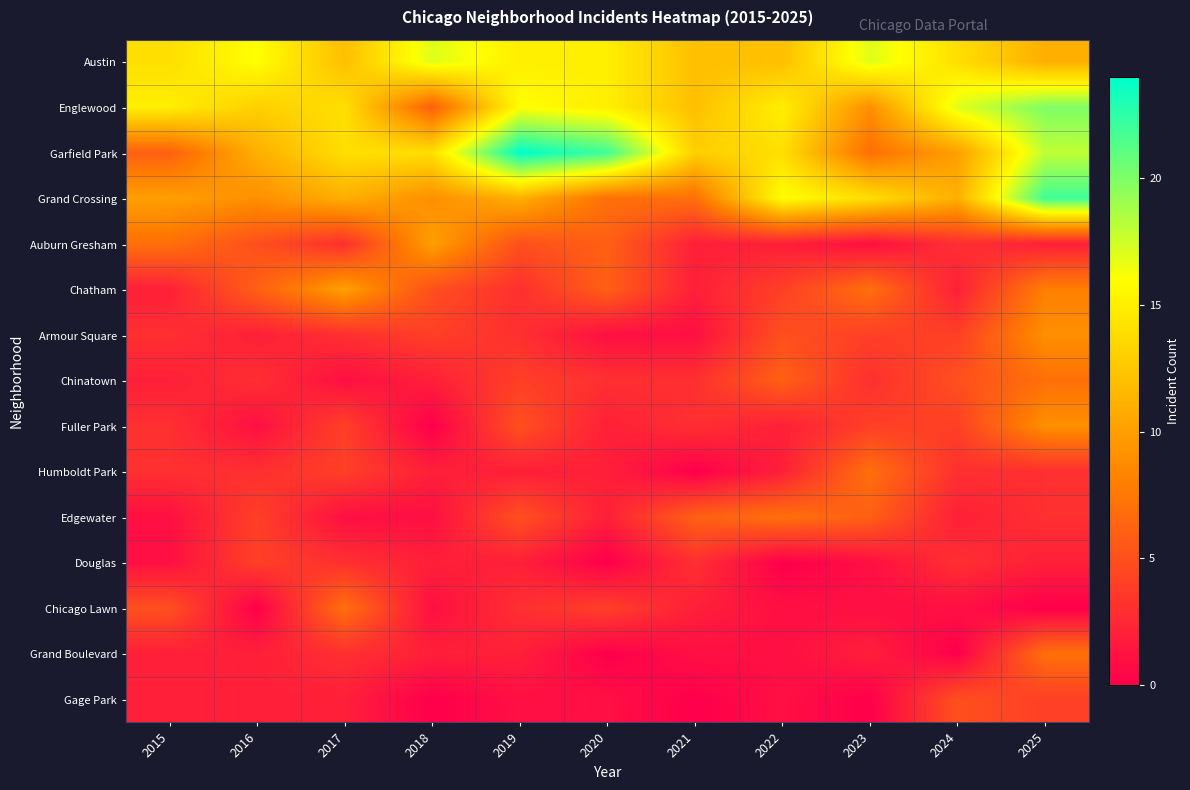

What is the total value across all series at 2024?

84